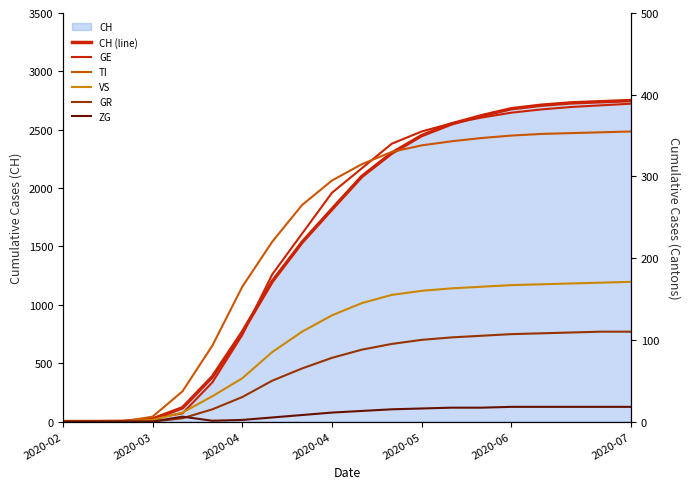

Which has a higher value, 2020-02 or 2020-04?

2020-04